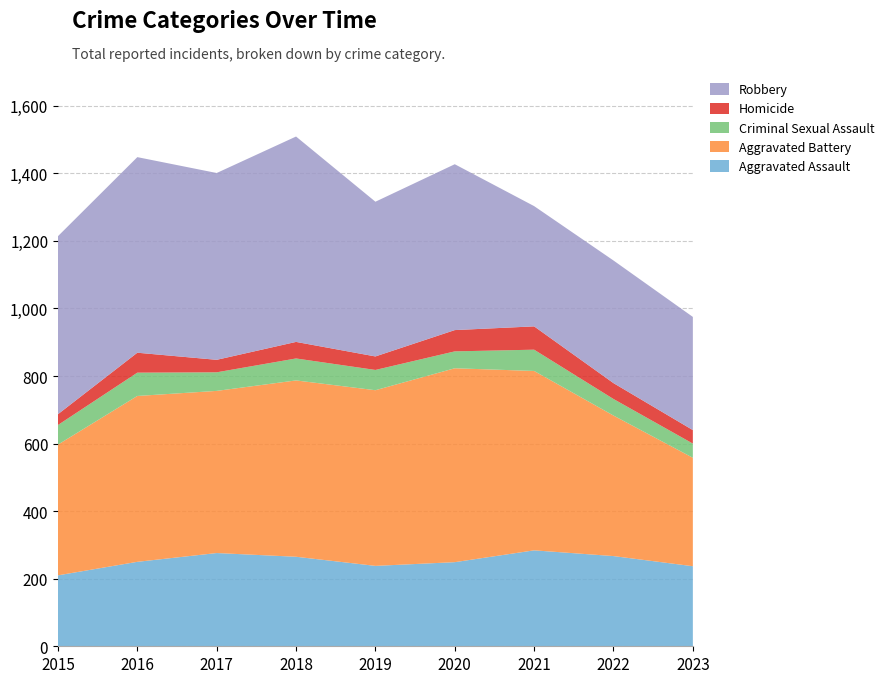

Reading right to left, what are all the values shown in this chart?

Aggravated Assault: 2023=237	2022=267	2021=284	2020=249	2019=238	2018=265	2017=276	2016=250	2015=210
Aggravated Battery: 2023=321	2022=416	2021=531	2020=574	2019=520	2018=522	2017=480	2016=491	2015=387
Criminal Sexual Assault: 2023=42	2022=49	2021=63	2020=50	2019=60	2018=65	2017=55	2016=69	2015=58
Homicide: 2023=40	2022=47	2021=69	2020=63	2019=40	2018=49	2017=37	2016=59	2015=32
Robbery: 2023=335	2022=363	2021=356	2020=491	2019=458	2018=608	2017=553	2016=579	2015=527